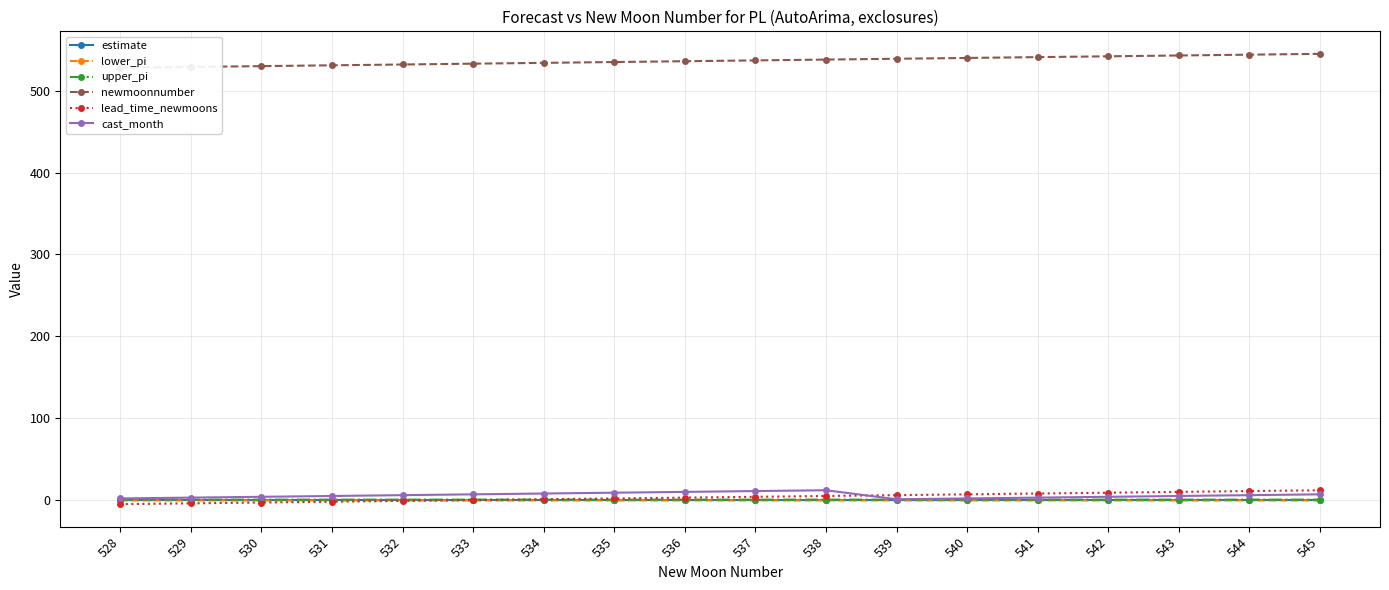

What is the minimum value for upper_pi?

0.5